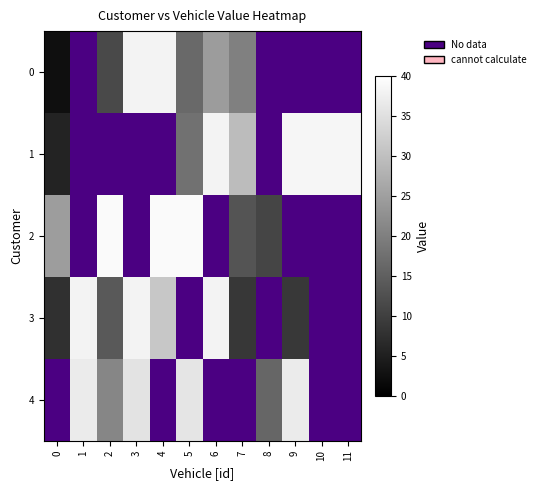

List the series in order of their peak value, lowest first.

0, 3, 1, 2, 4